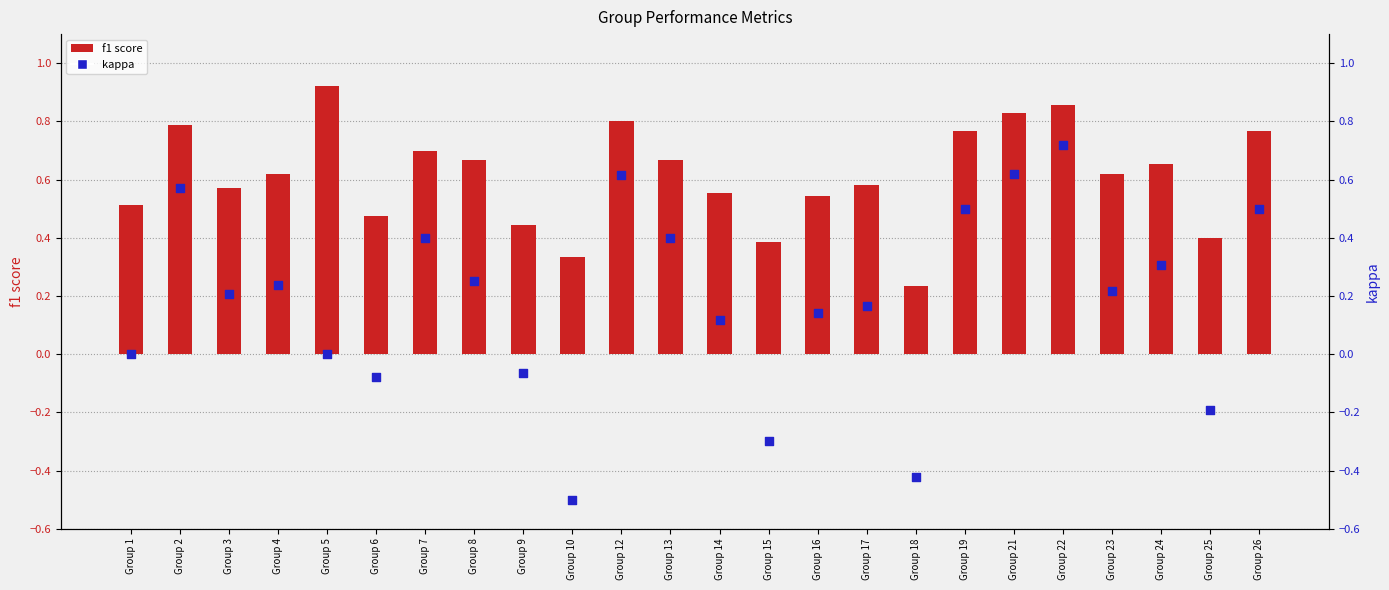

At how many categories does at least one series exceed 0?

24